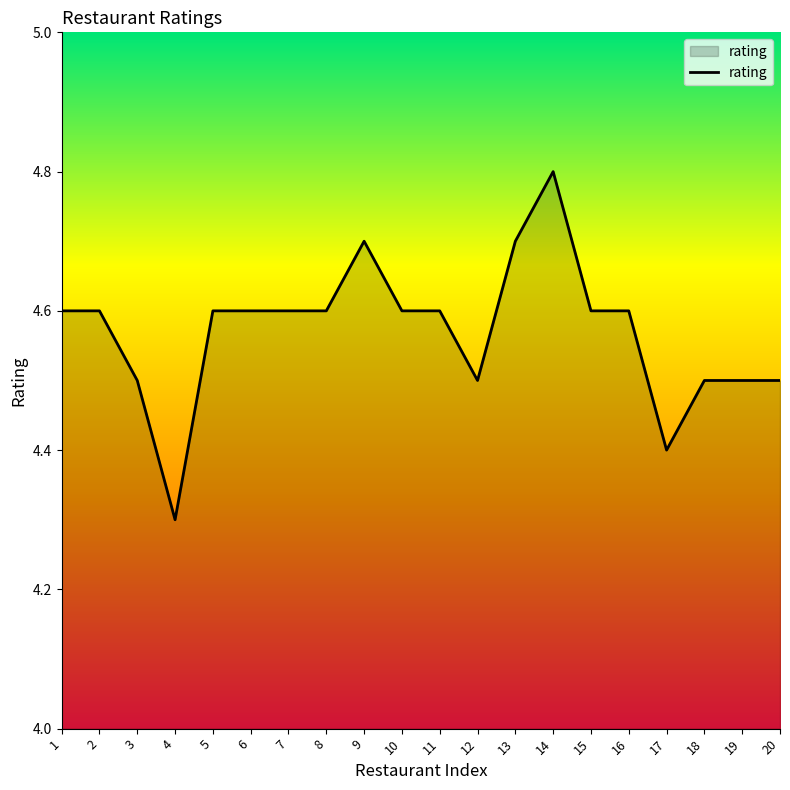

What is the ratio of the value at 18 to the value at 14?

0.9